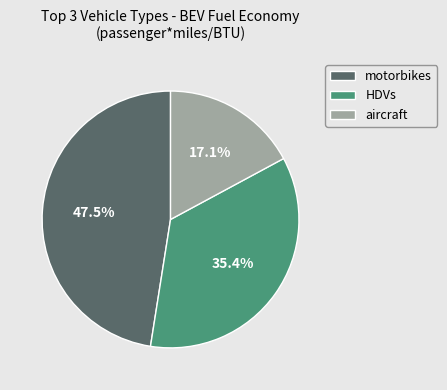

What percentage do motorbikes and HDVs together represent?

82.9%